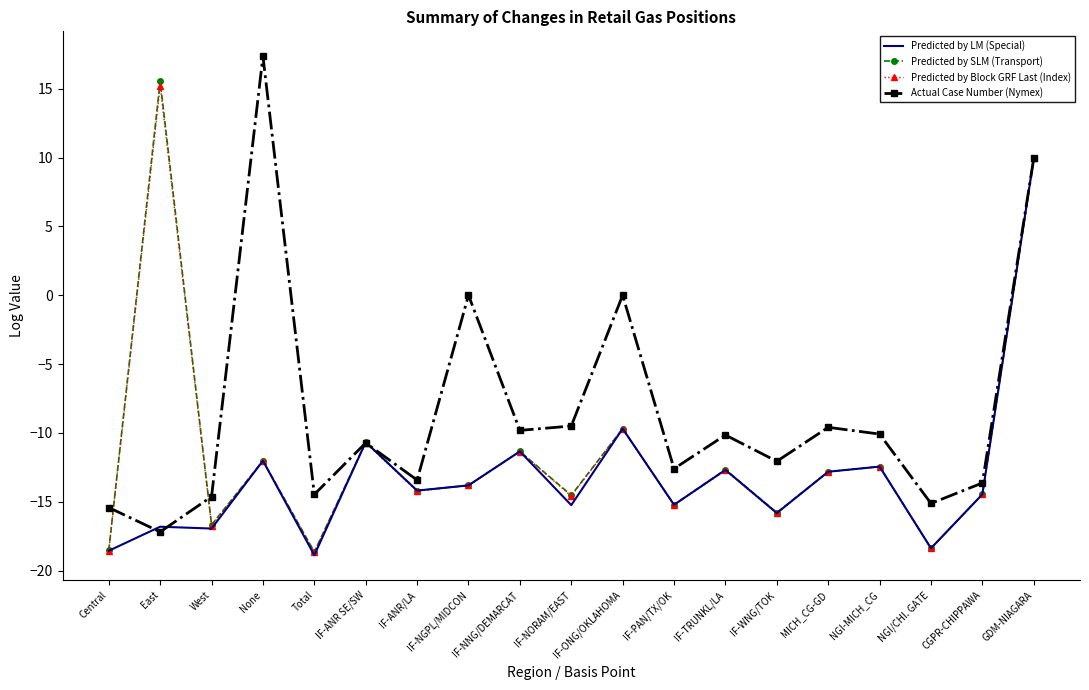

Where is the first local minimum for Actual Case Number (Nymex)?

East